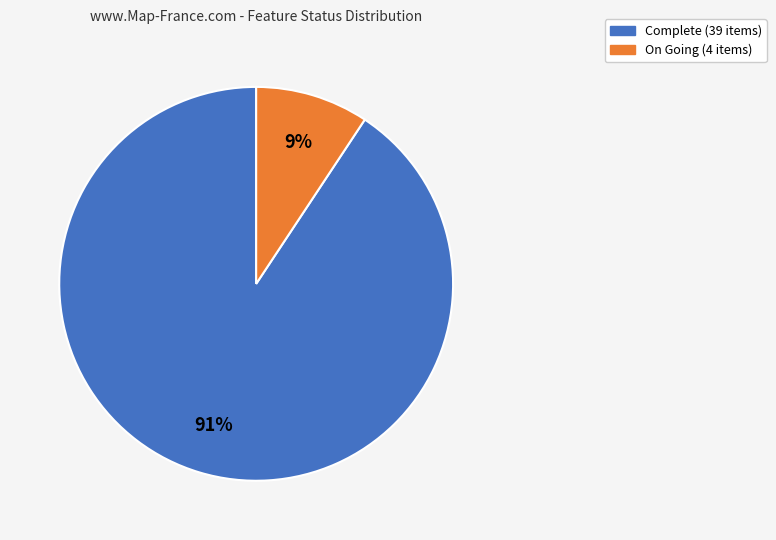

Which has a higher value, Complete or On Going?

Complete